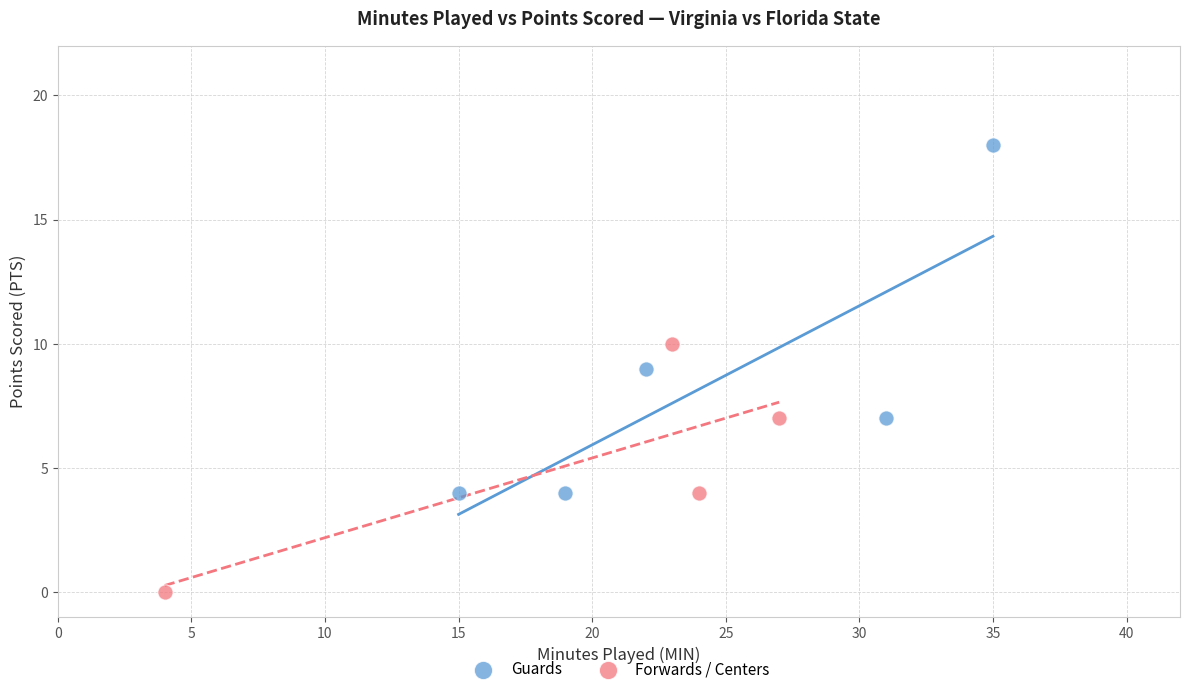

Which series contains the lowest Y value?

Forwards / Centers